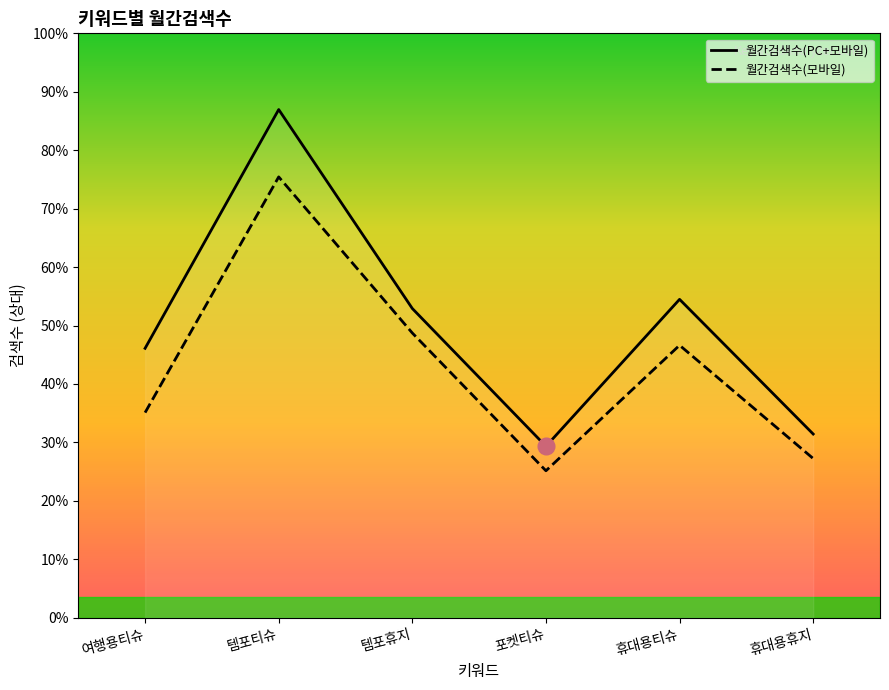

What position from the right is 템포티슈?

5